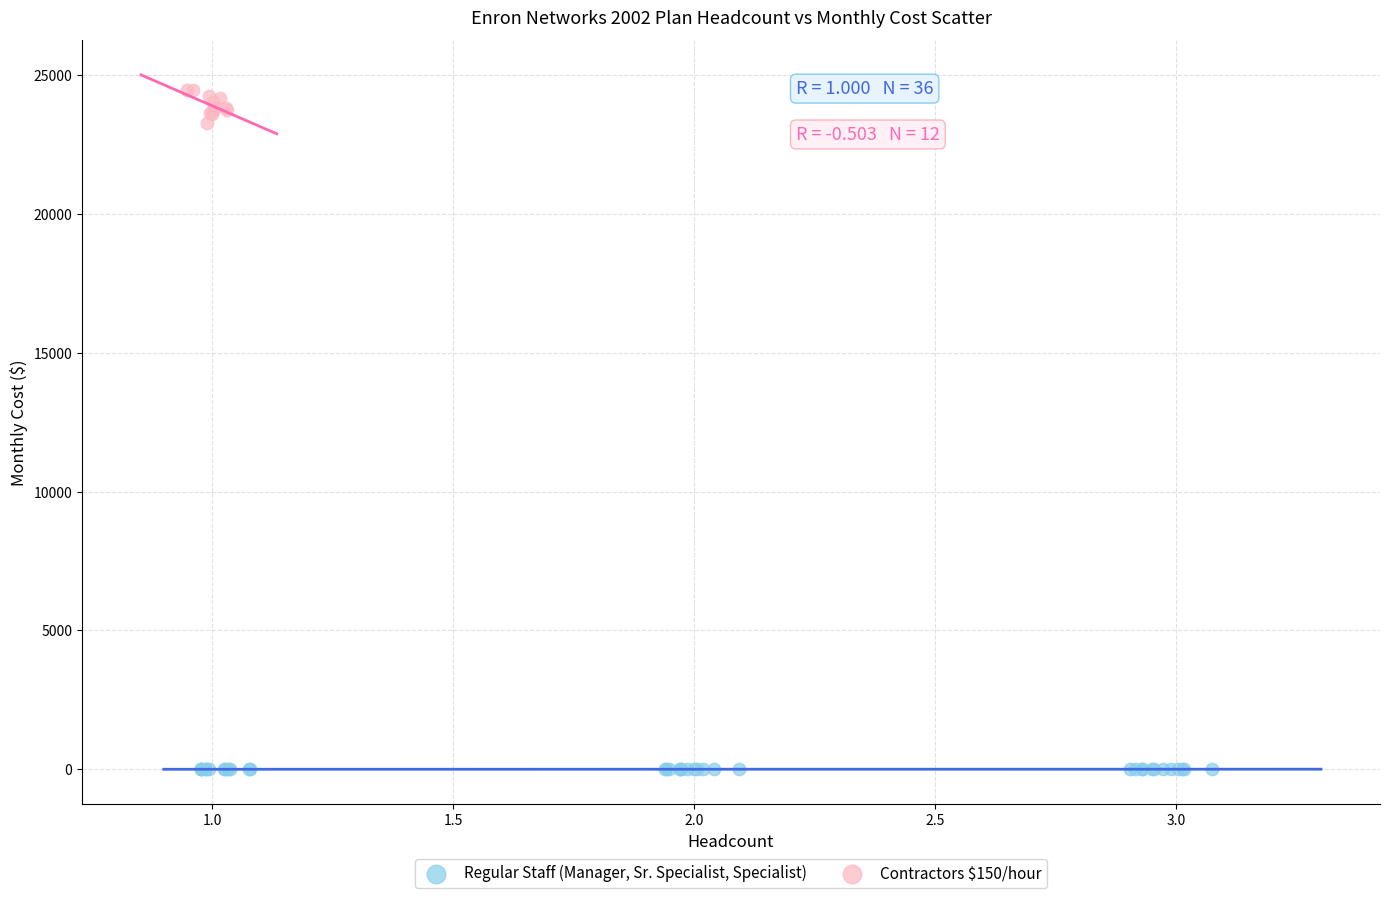

What are all the series names shown in the legend?

Regular Staff (Manager, Sr. Specialist, Specialist), Contractors $150/hour